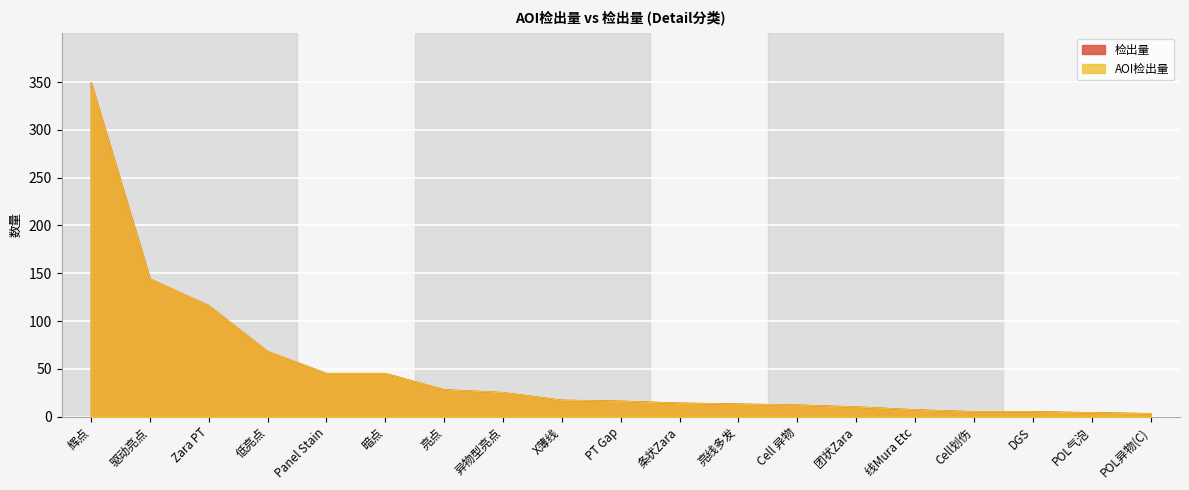

How many lines are shown in the chart?

2